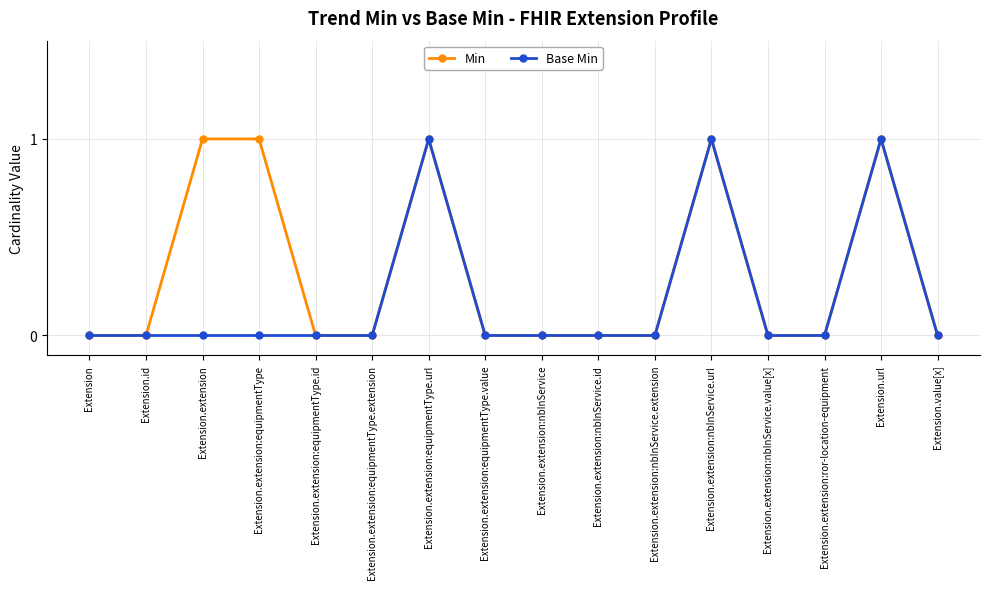

True or false: Min has more than 0 points higher than both neighbors.

True